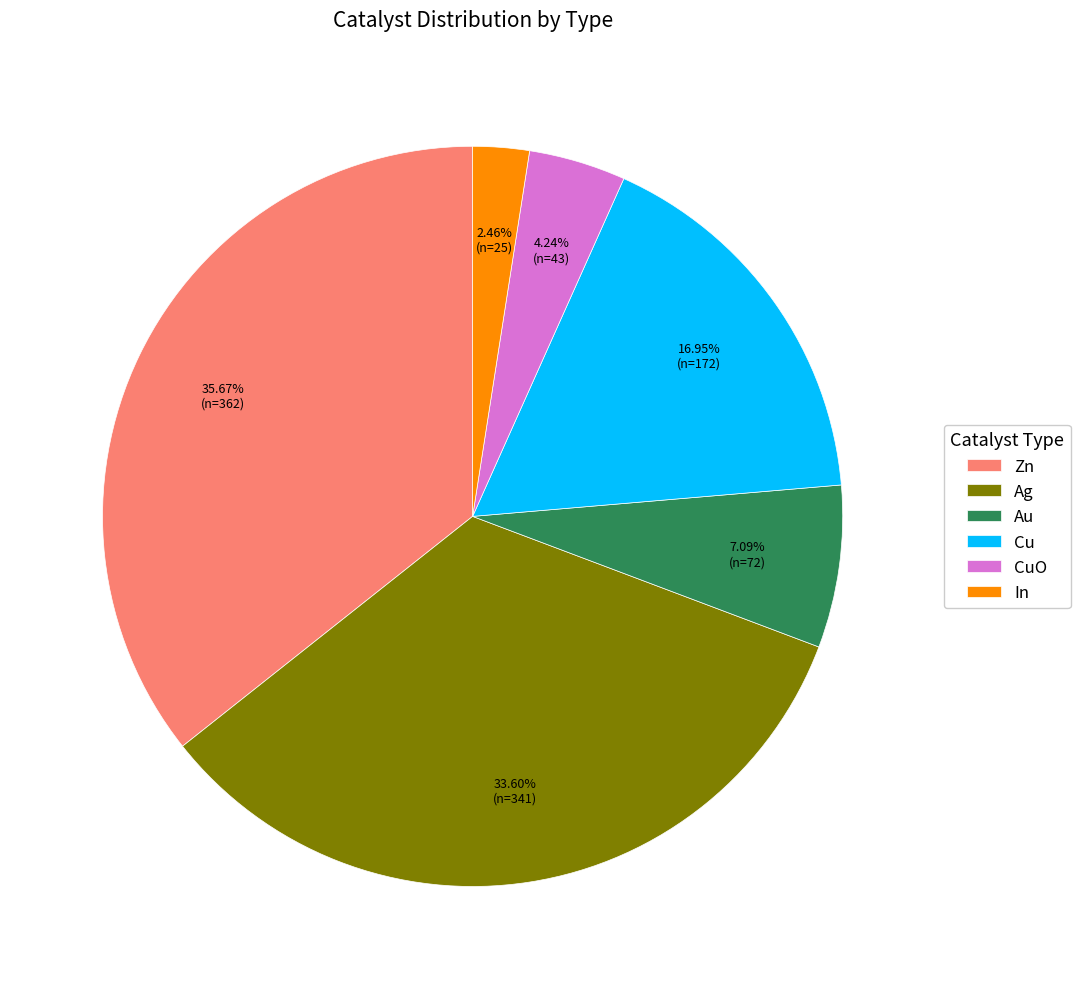

The Au slice represents 15% of the pie. True or false?

False